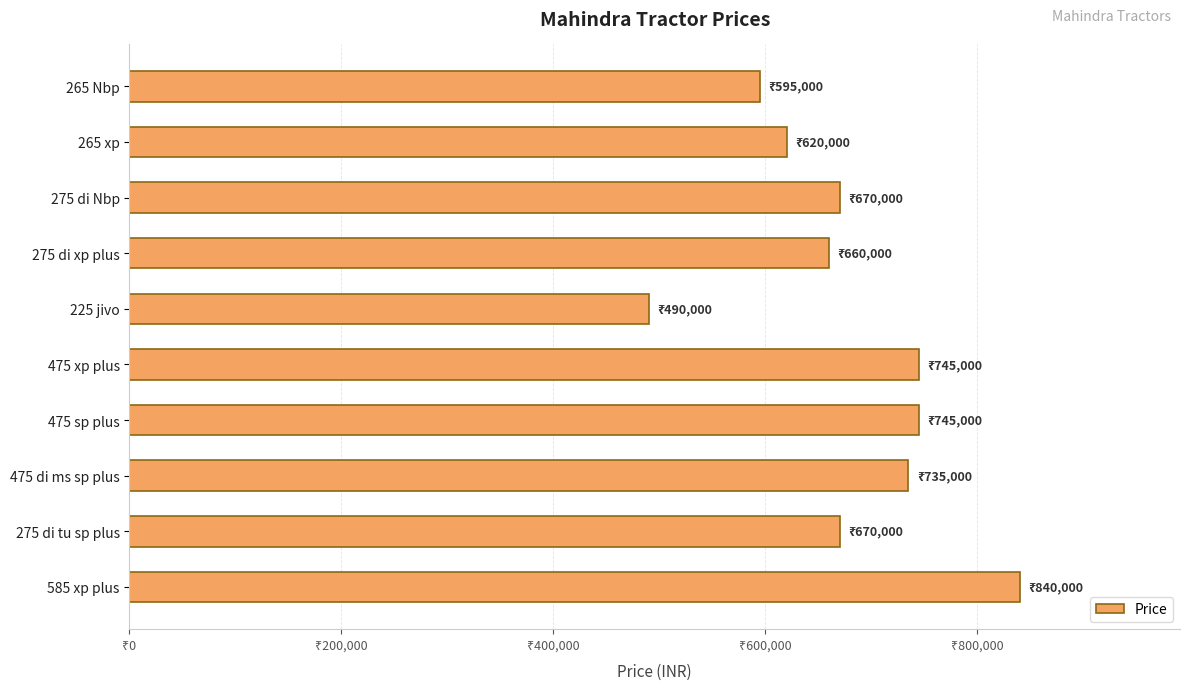

Count the number of values greater than 670000.

4